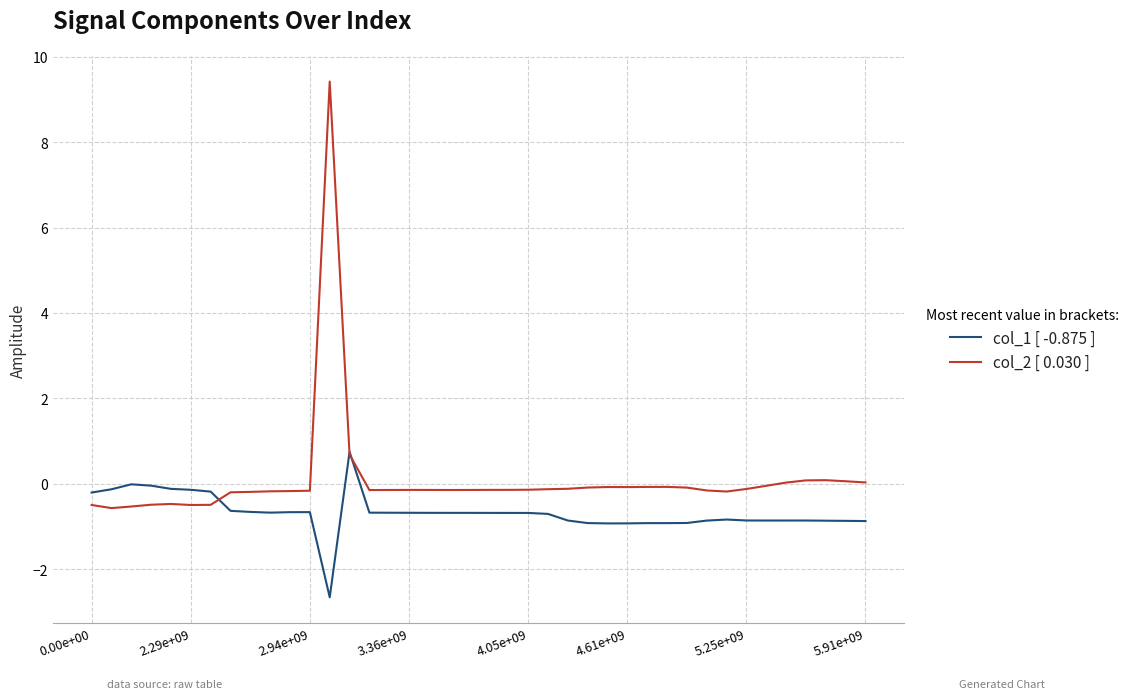

What is the smallest value displayed?

-2.7